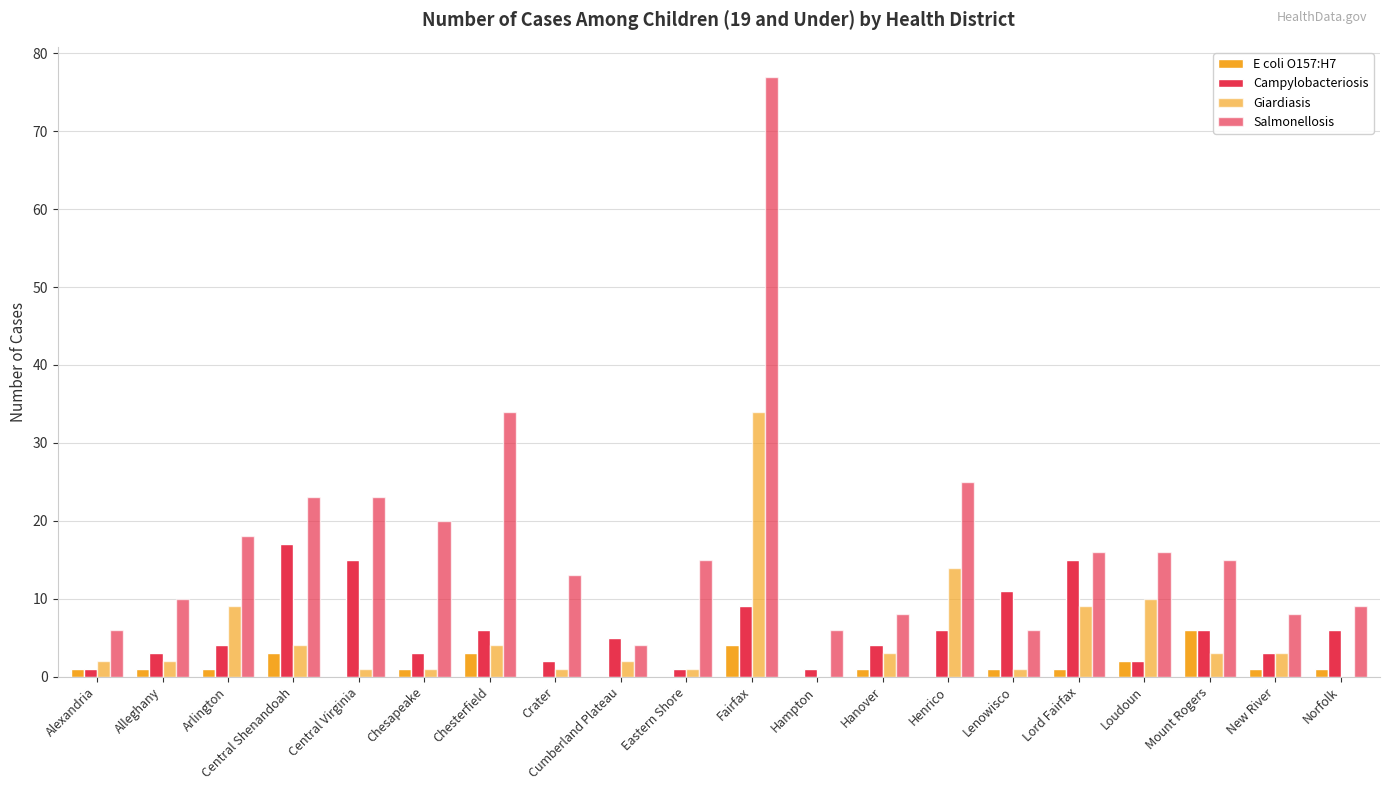

Does the chart contain stacked bars?

No